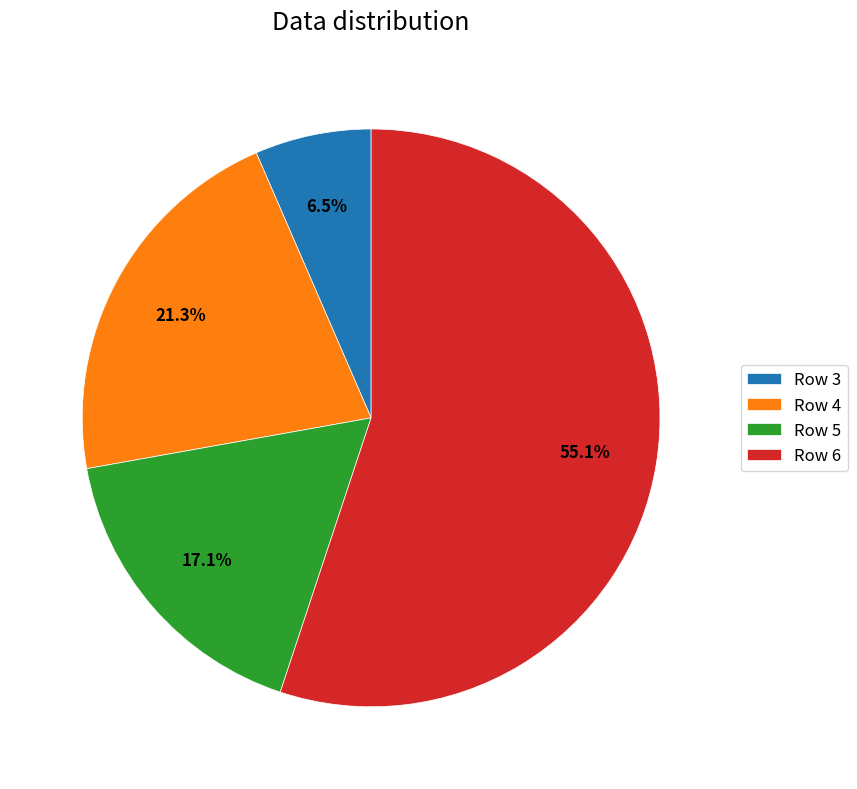

Which has a higher value, Row 4 or Row 3?

Row 4